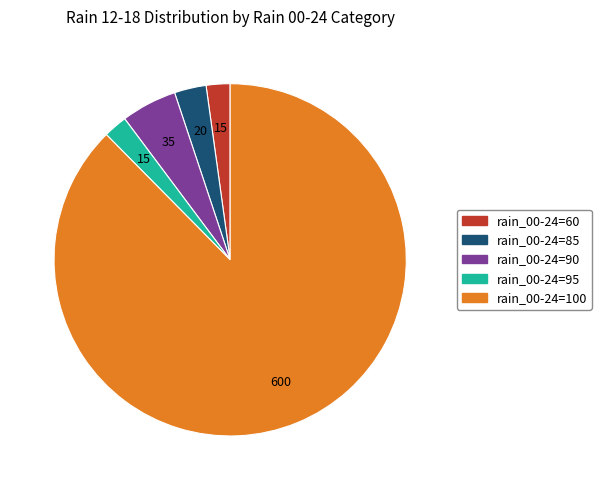

What is the largest slice in the pie chart?

rain_00-24=100